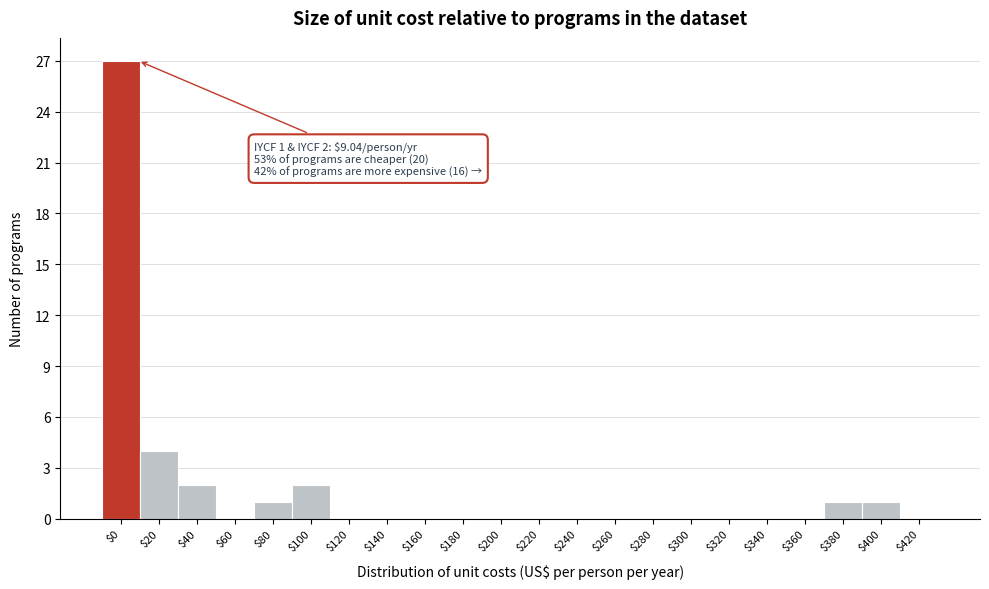

What is the greatest value displayed?

27